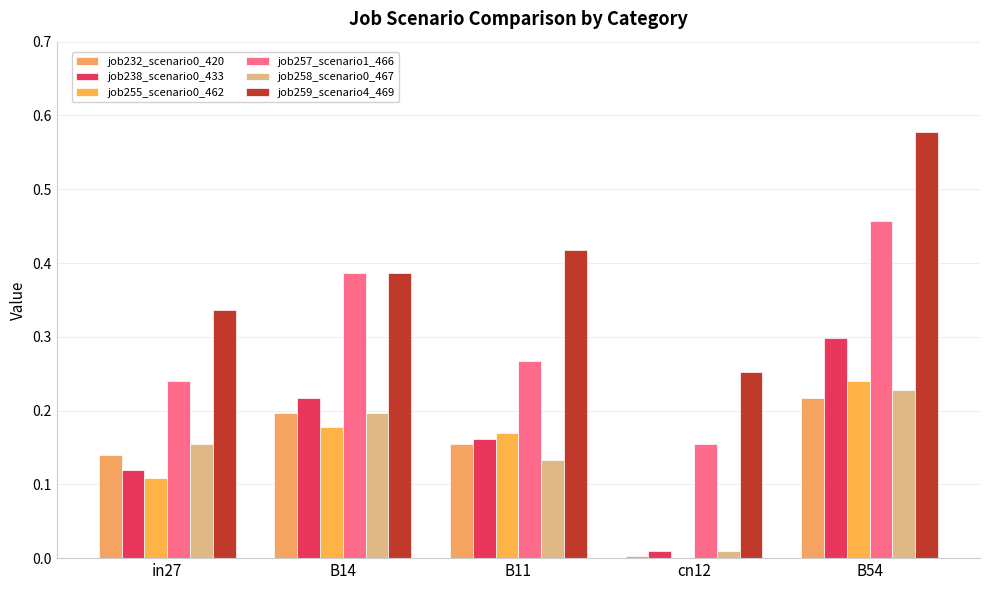

What is the sum of all job257_scenario1_466 values?

1.5